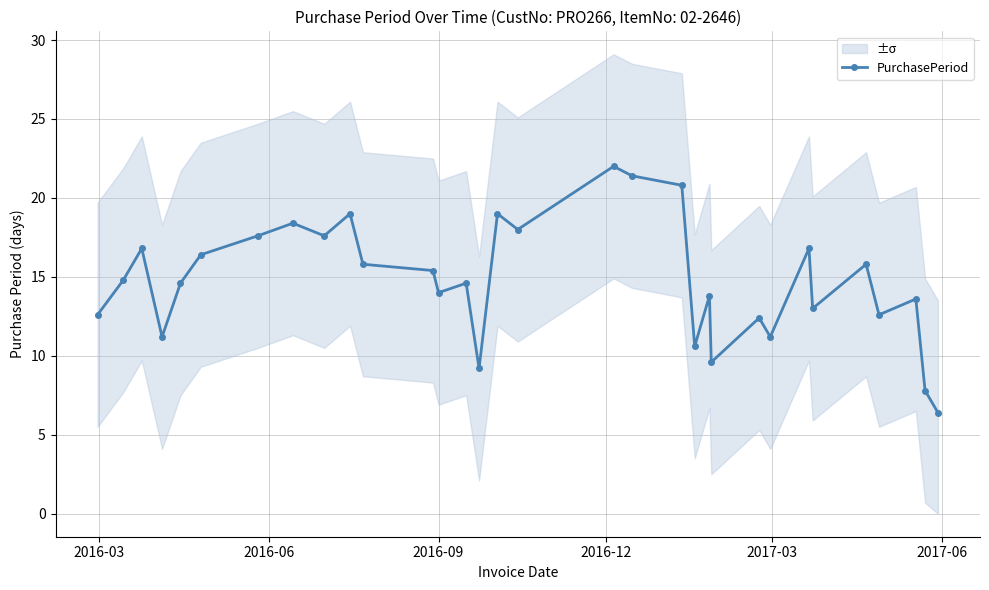

True or false: PurchasePeriod has more than 1 points higher than both neighbors.

True